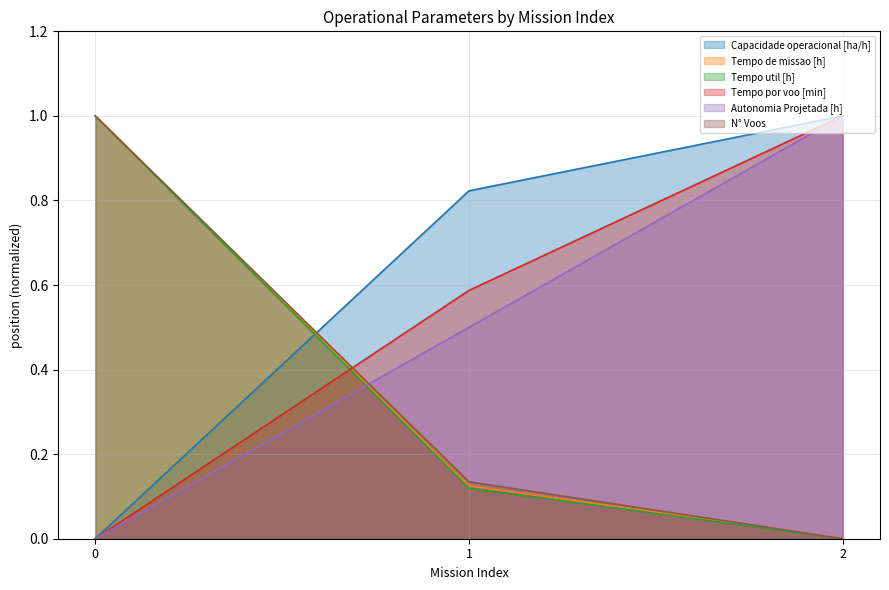

What is the difference between the highest and lowest values at 1?

0.7